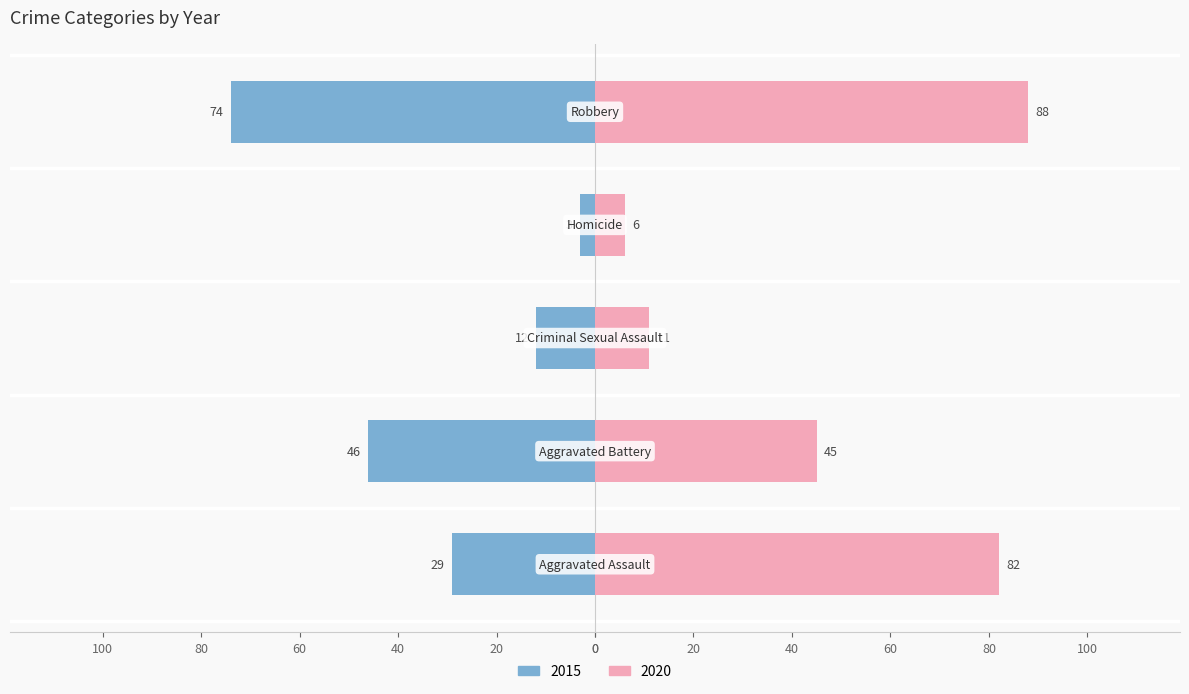

At which label does 2020 reach its peak?

Robbery